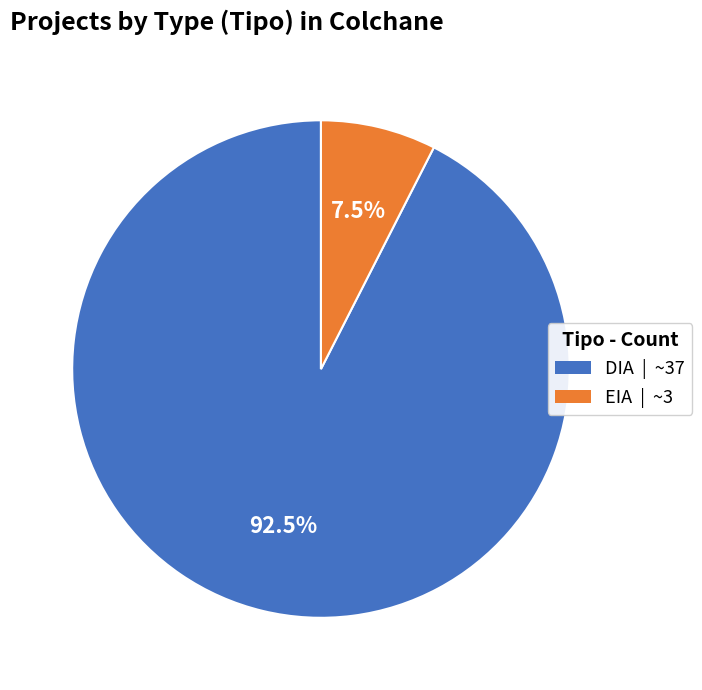

Do EIA and DIA together represent more than half of the pie?

Yes